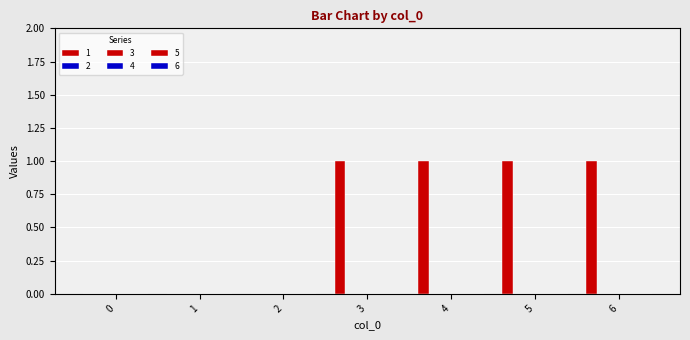

How many categories are shown in the chart?

7